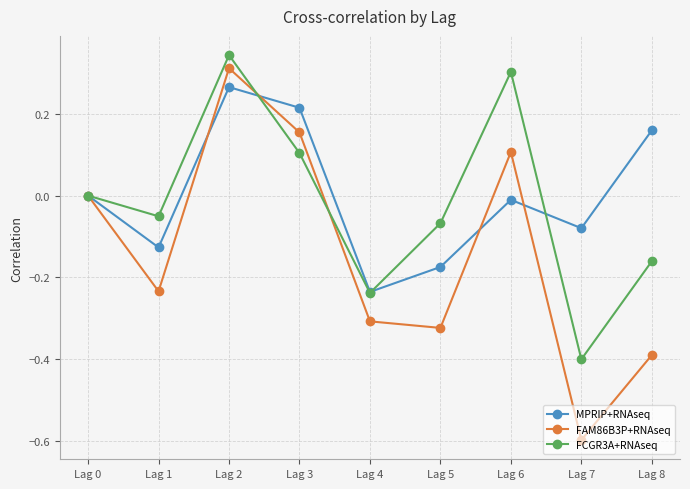

Which category has the lowest value in the MPRIP+RNAseq series?

Lag 4